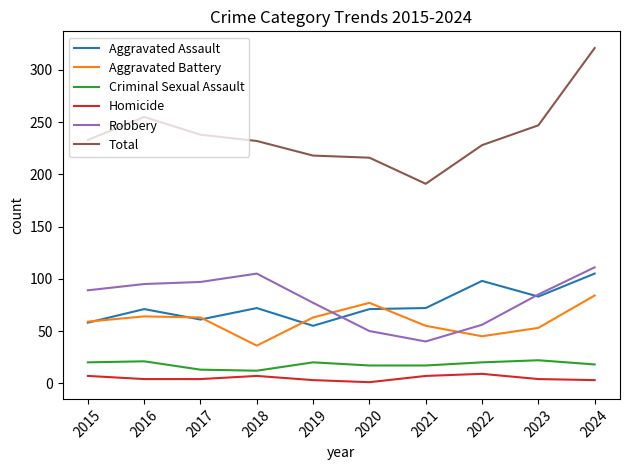

At which label is Aggravated Assault closest to 80?

2023